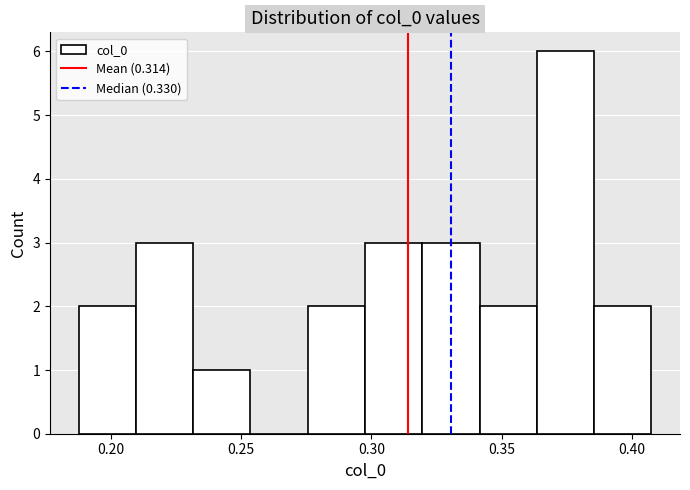

Which range on the x-axis has the tallest bar?

0.365 to 0.385